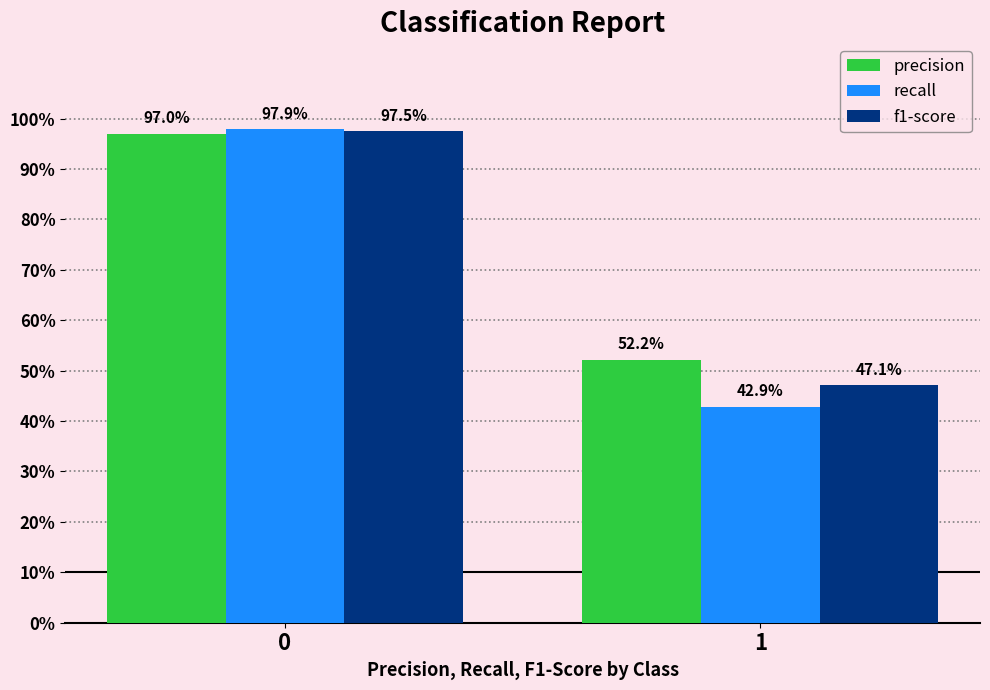

What is the spread (max minus min) of values at 1?

0.1